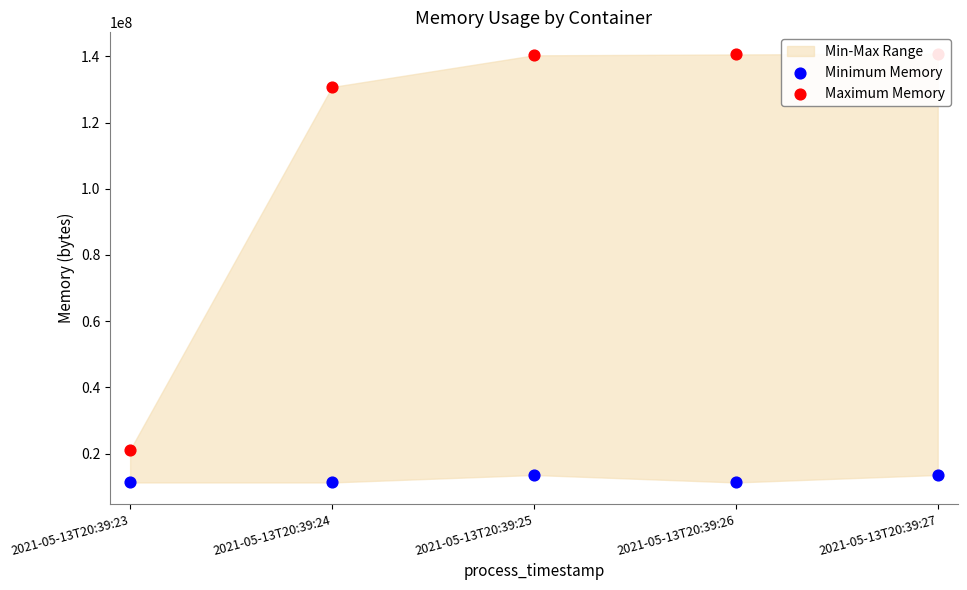

Which series has the largest total across all categories?

Maximum Memory